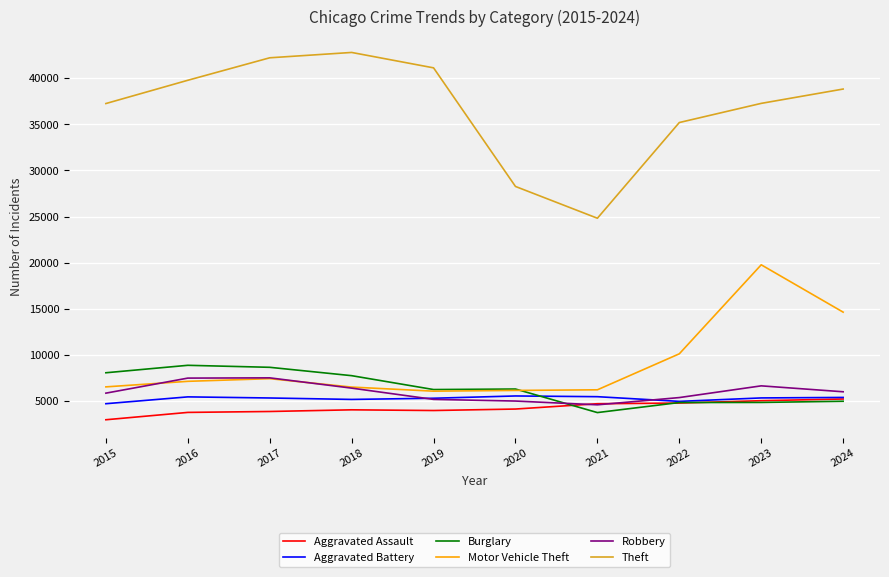

True or false: Theft and Aggravated Assault cross at least once.

False